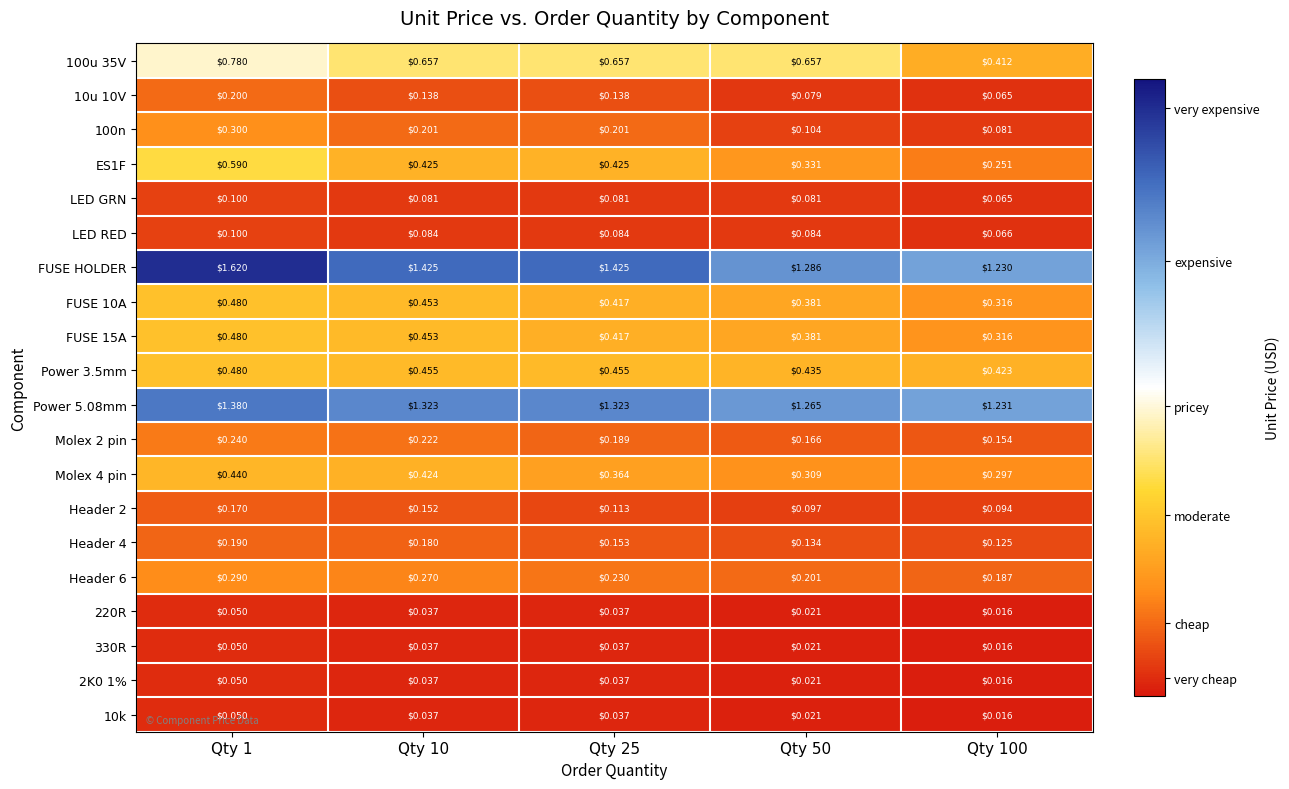

Which series has the largest total across all categories?

FUSE HOLDER